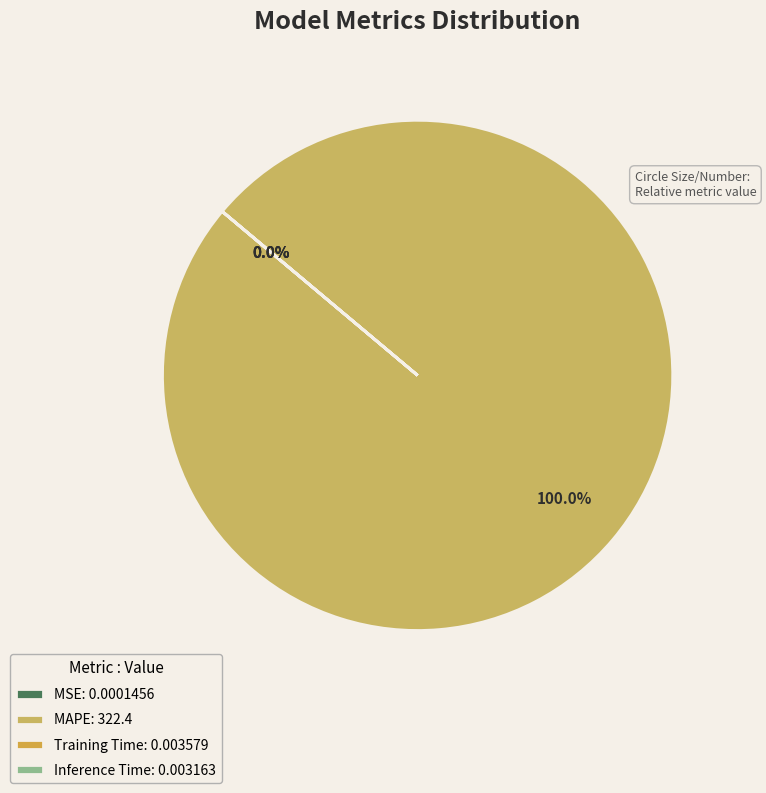

Which slice represents more than half of the pie?

MAPE